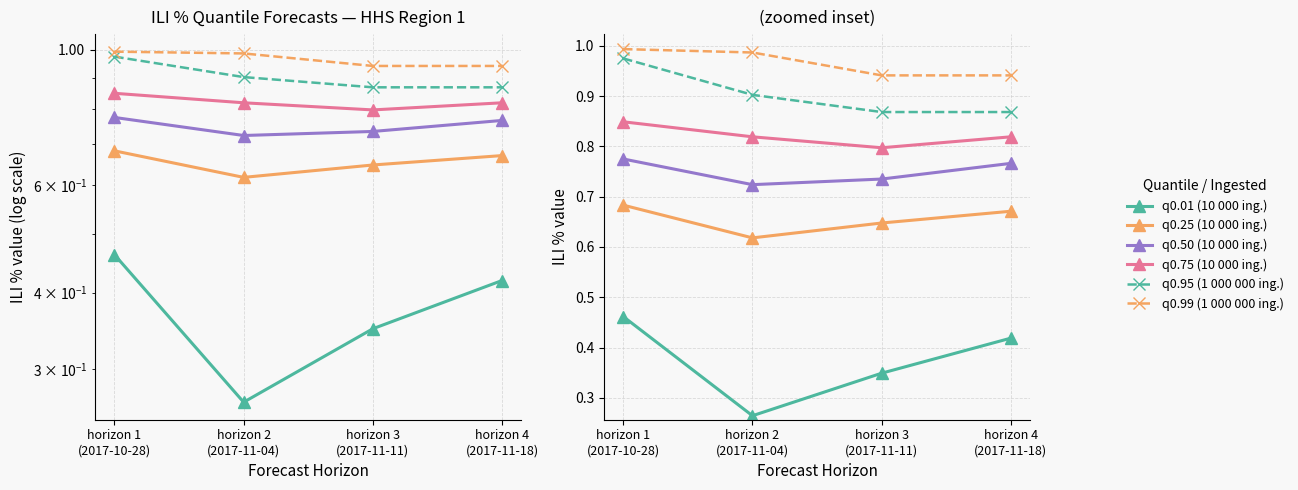

What are all the series names shown in the legend?

q0.01 (10 000 ing.), q0.25 (10 000 ing.), q0.50 (10 000 ing.), q0.75 (10 000 ing.), q0.95 (1 000 000 ing.), q0.99 (1 000 000 ing.)